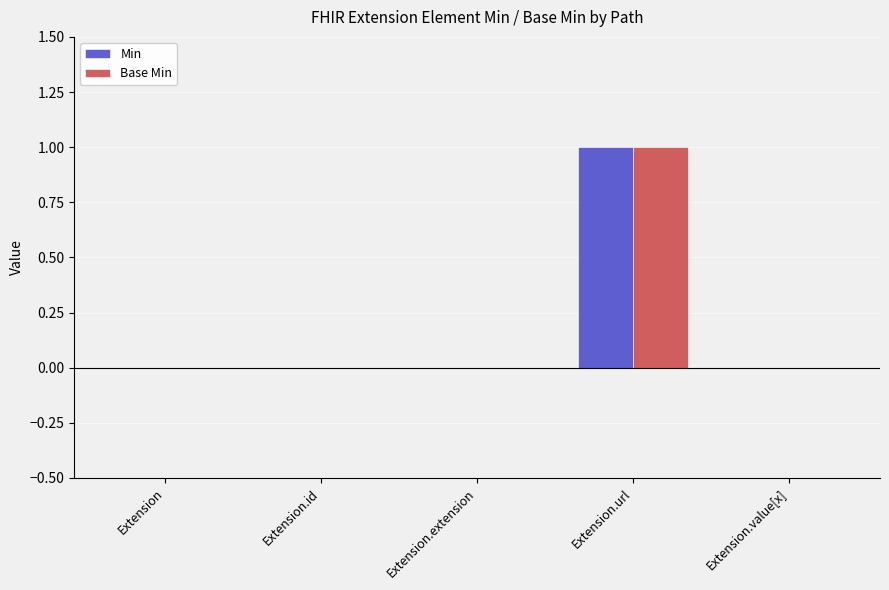

True or false: Base Min has a value of 0 at Extension.value[x].

True